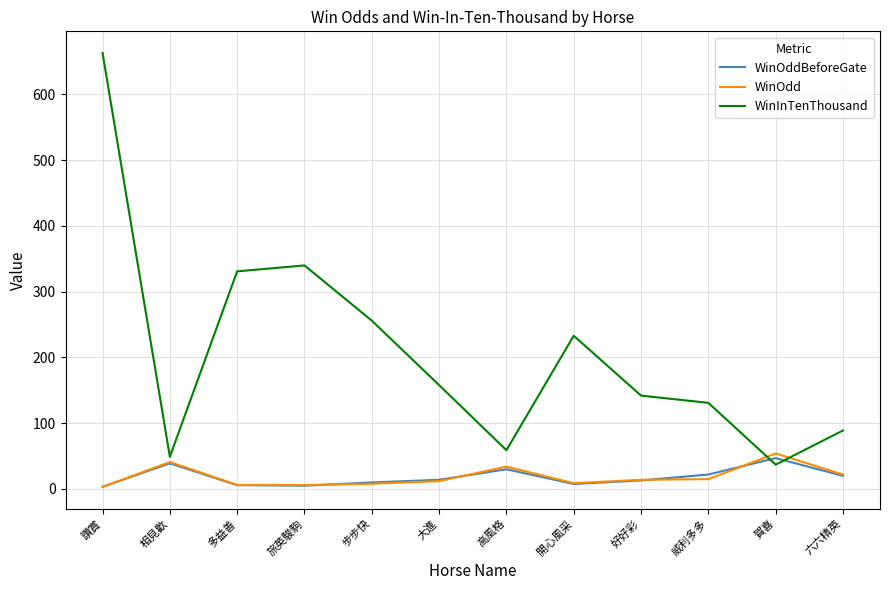

Which series changed the most between 相見歡 and 步步快?

WinInTenThousand